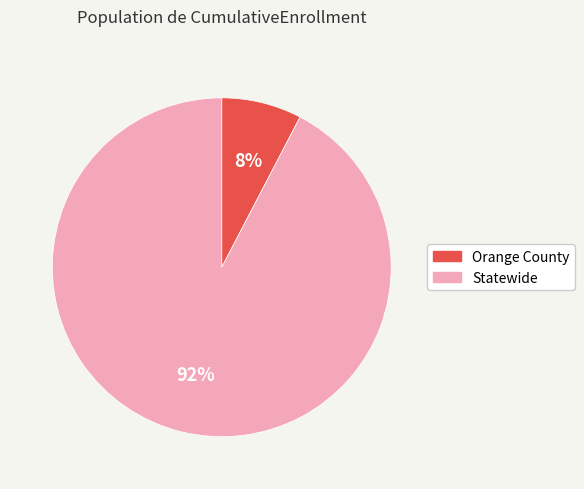

Rank the categories by value from highest to lowest.

Statewide, Orange County